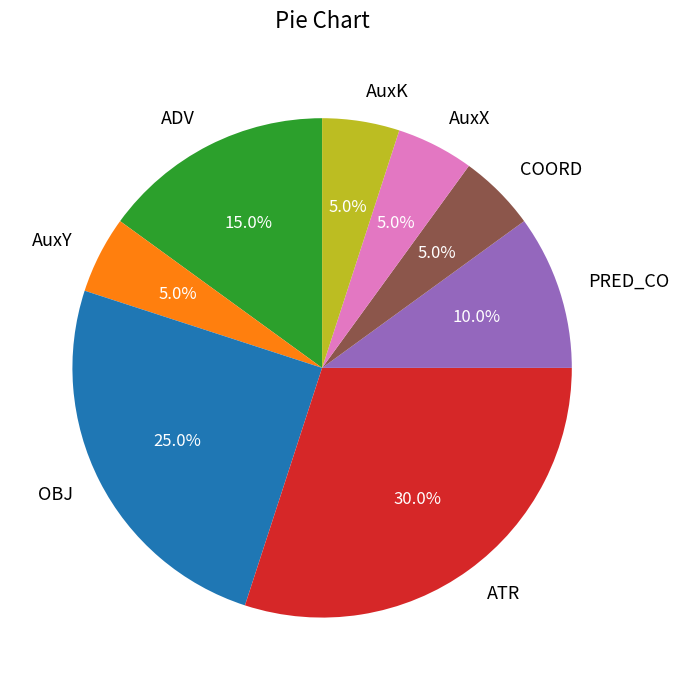

Between ATR and AuxY, which is larger?

ATR